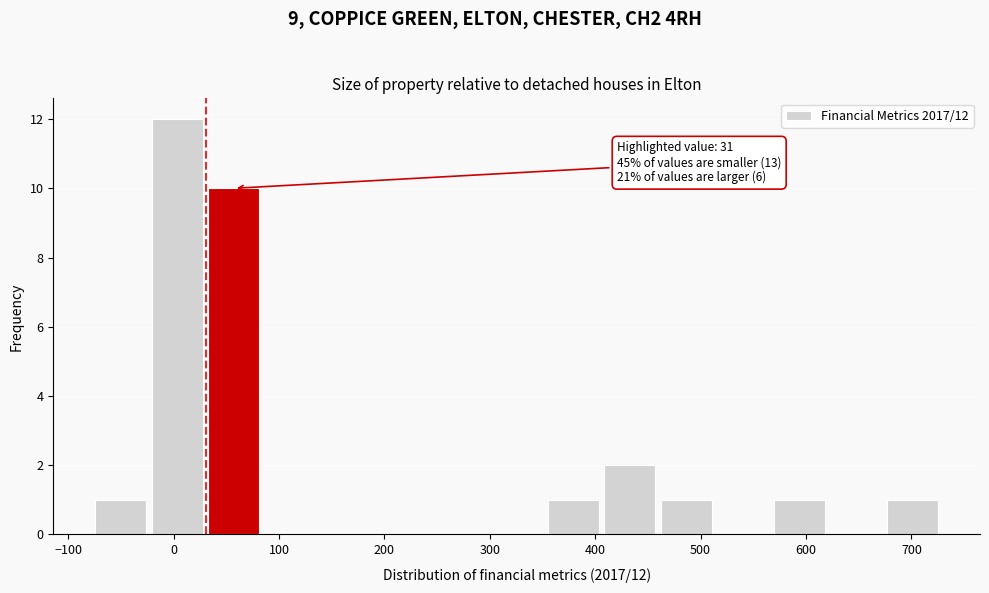

Which range on the x-axis has the tallest bar?

-20 to 30